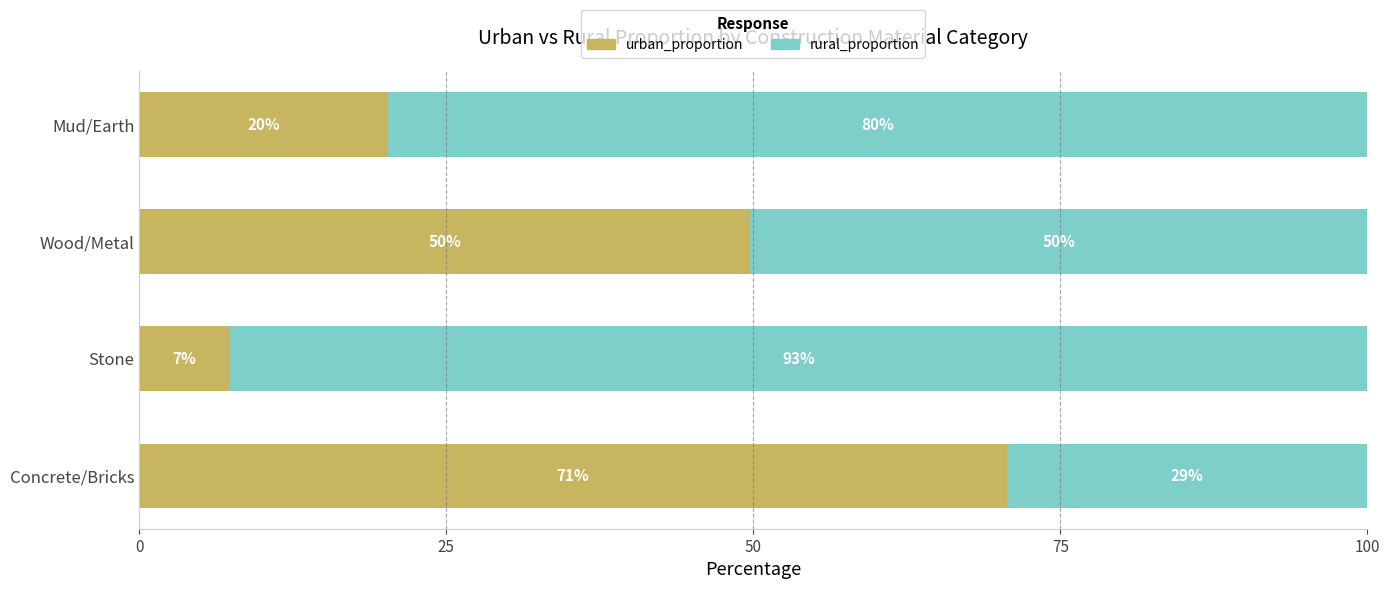

What is the difference between the maximum and minimum values in the urban_proportion series?

63.3